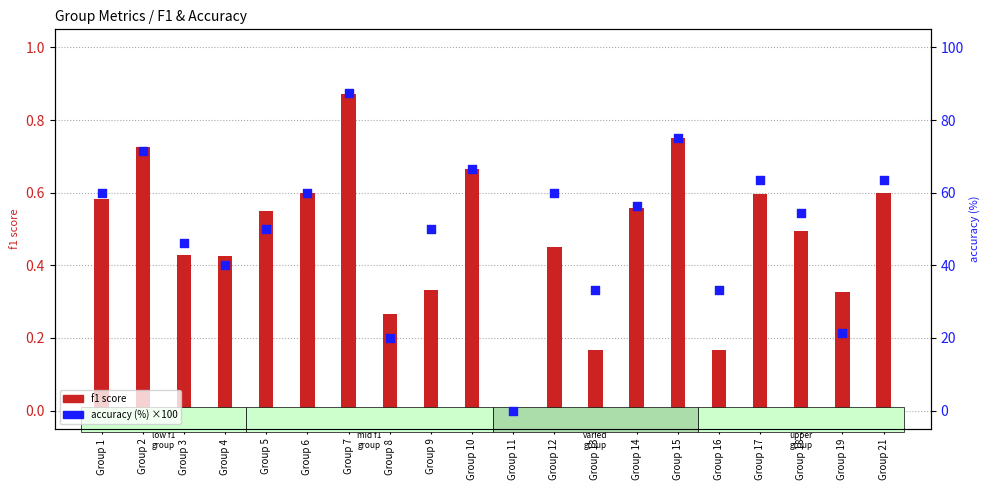

Which series contains the highest Y value?

accuracy (%)